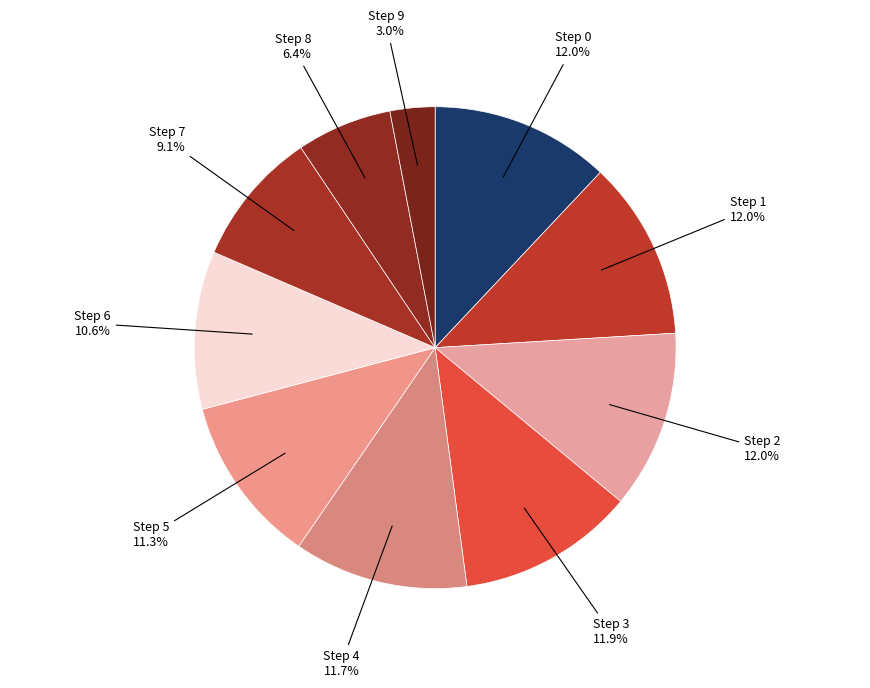

Count the number of slices in the pie.

10